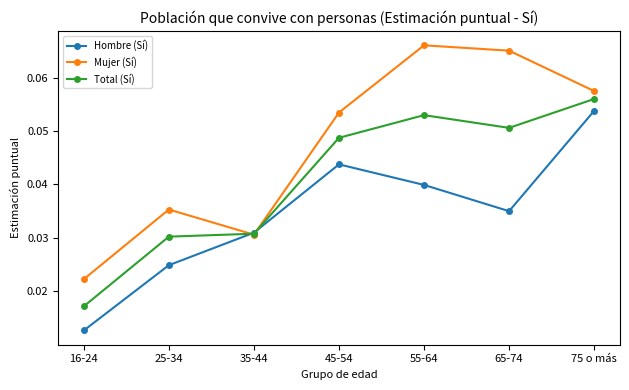

How many Hombre (Sí) values are between 0 and 1?

7